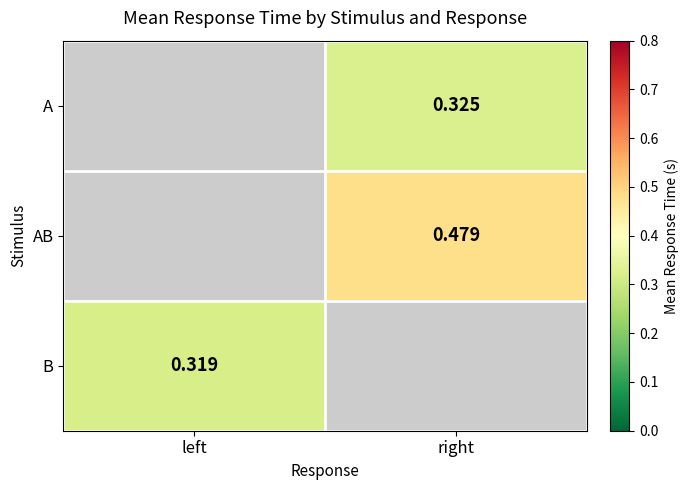

At which label does B reach its minimum?

left